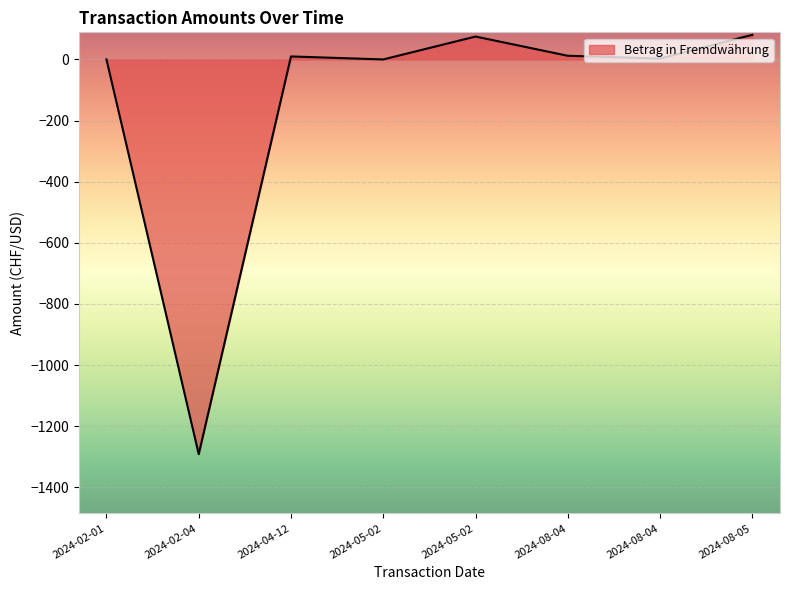

How many series are shown in this chart?

1